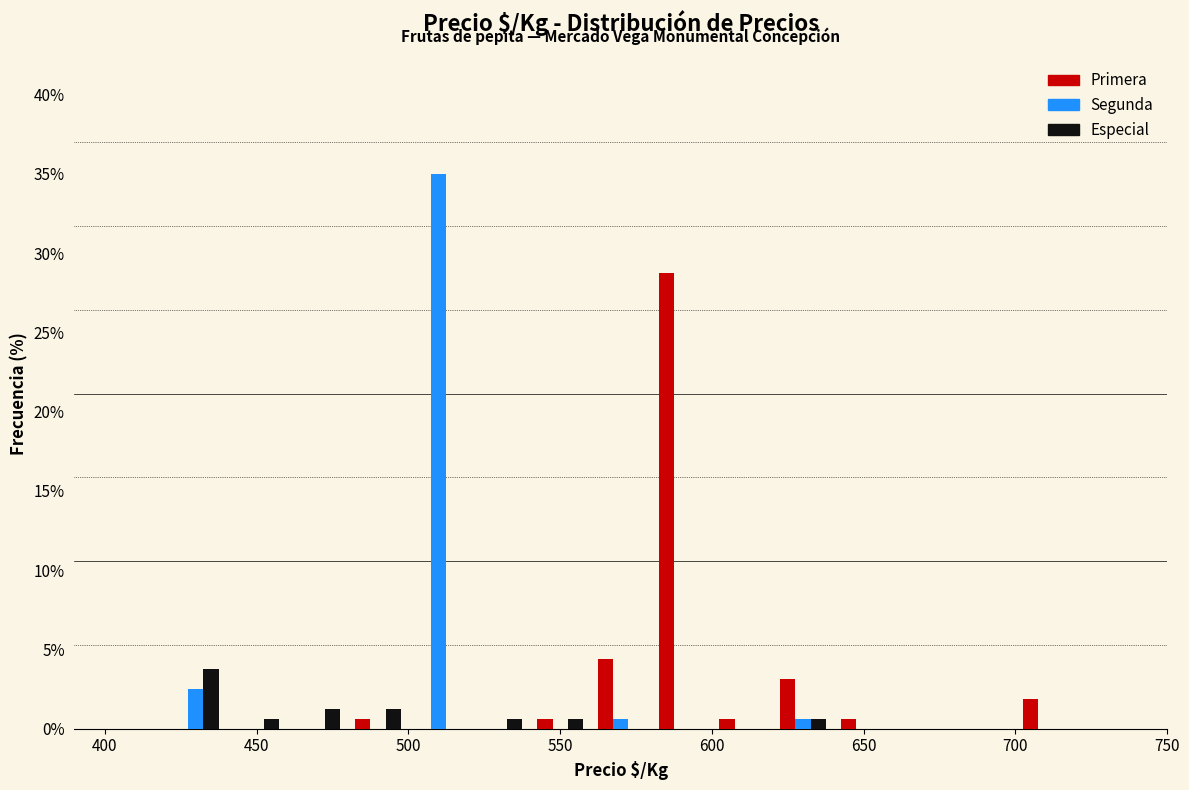

What is the height of the Primera bar covering 560 to 580 on the x-axis? The values are not printed on the chart, so give them approximately, as read against the axis.

4.5